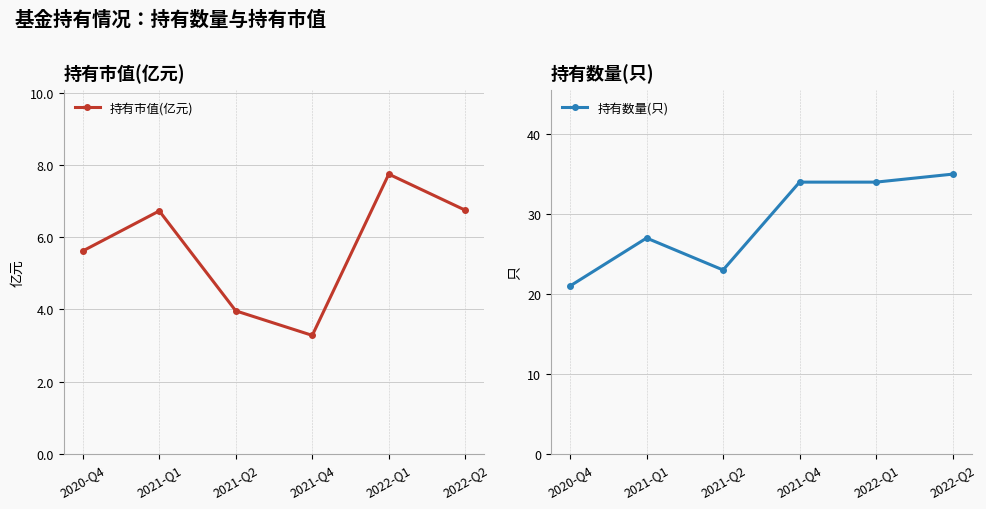

How many values in the 持有数量(只) series are below 34?

3